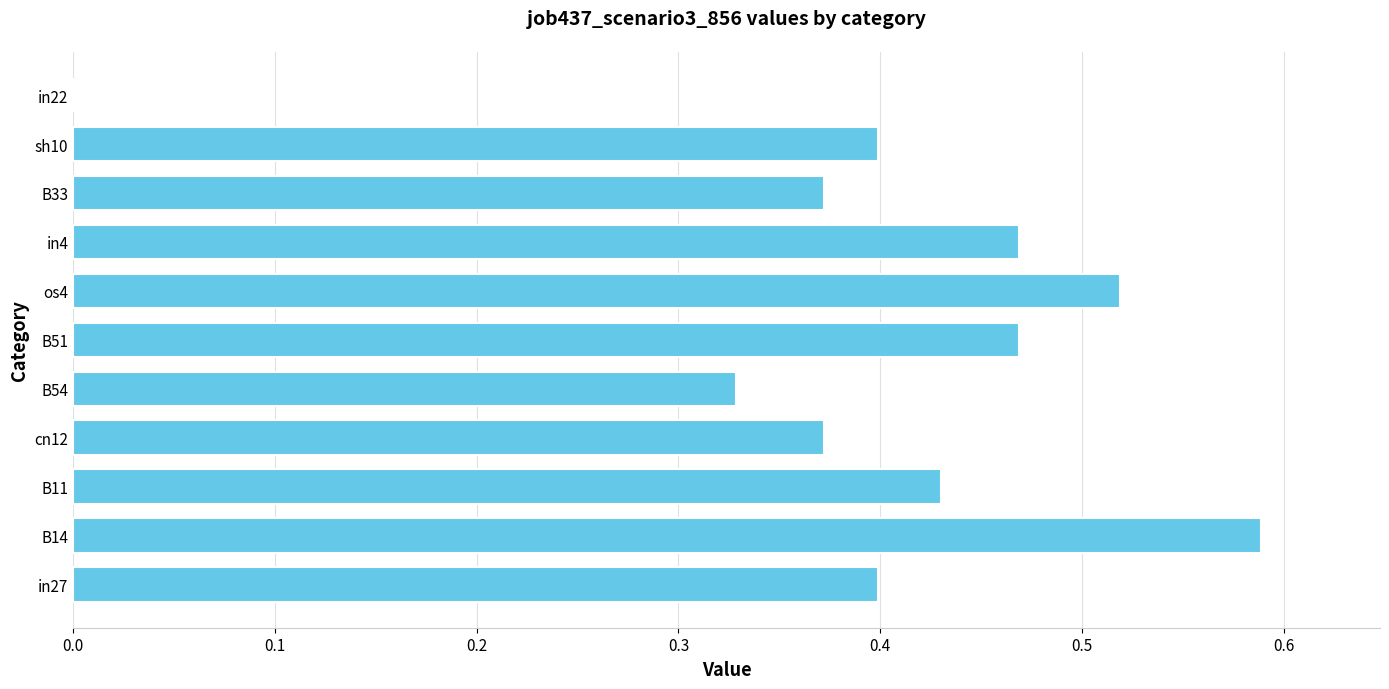

Is it true that the value at B11 is 0.1?

False